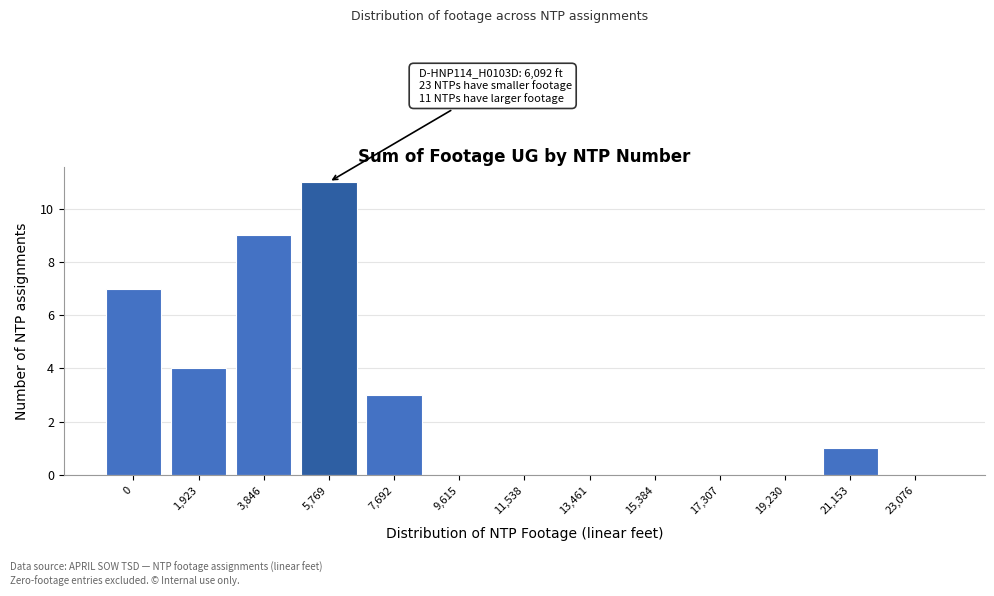

Reading left to right, extract all data points from this chart.

0=7	1,923=4	3,846=9	5,769=11	7,692=3	9,615=0	11,538=0	13,461=0	15,384=0	17,307=0	19,230=0	21,153=1	23,076=0